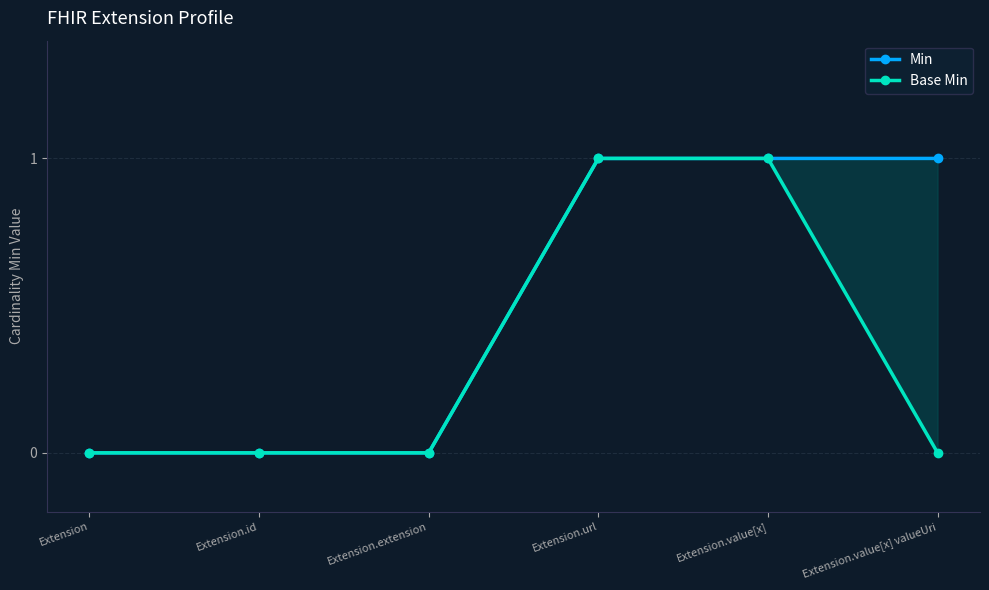

What are all the series names shown in the legend?

Min, Base Min